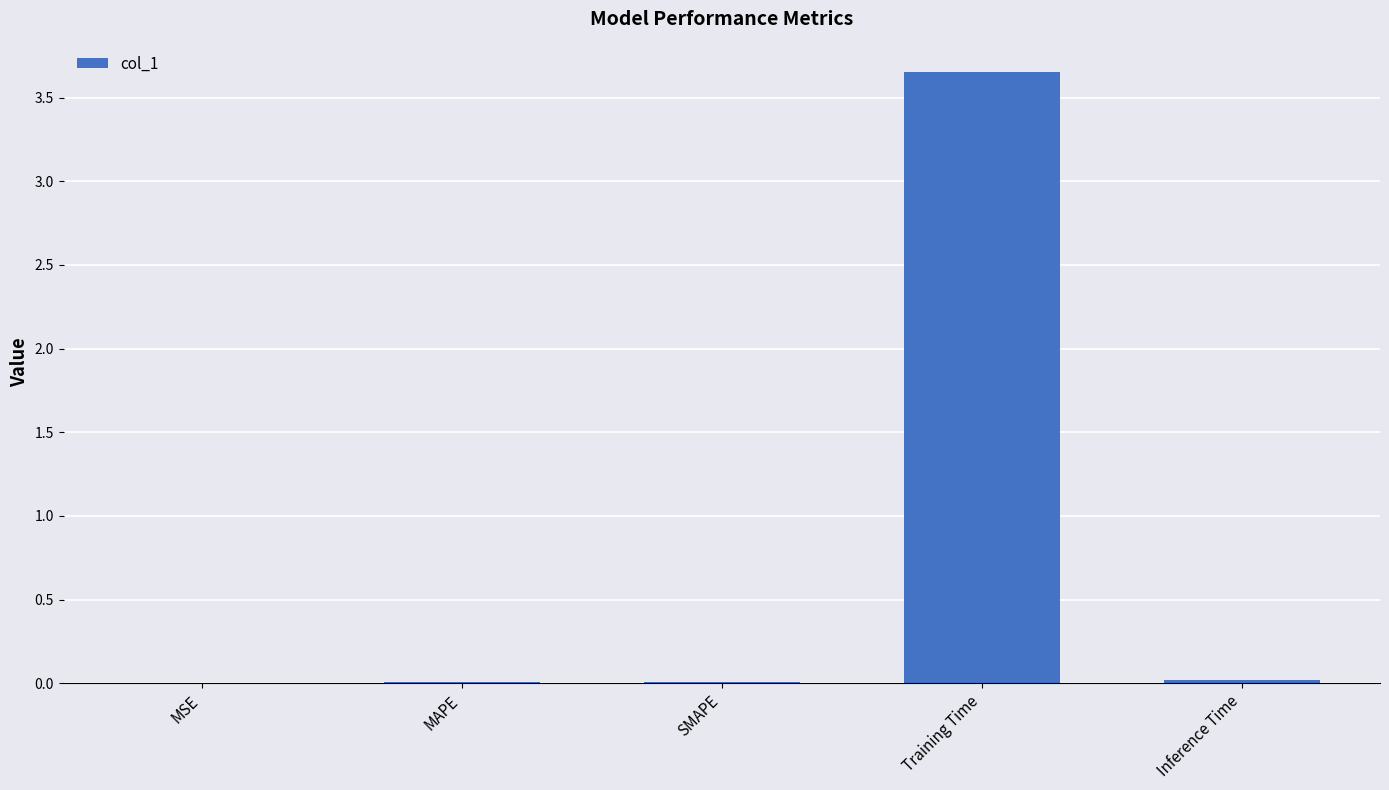

Between SMAPE and Training Time, which is larger?

Training Time